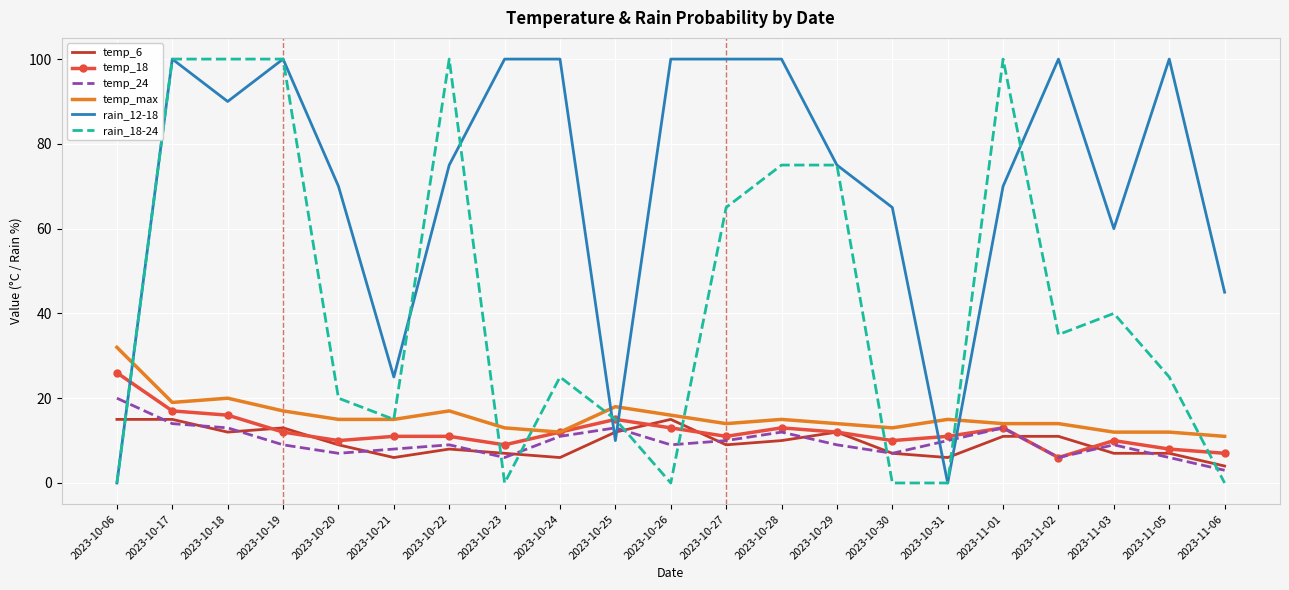

At how many categories does at least one series exceed 84?

12